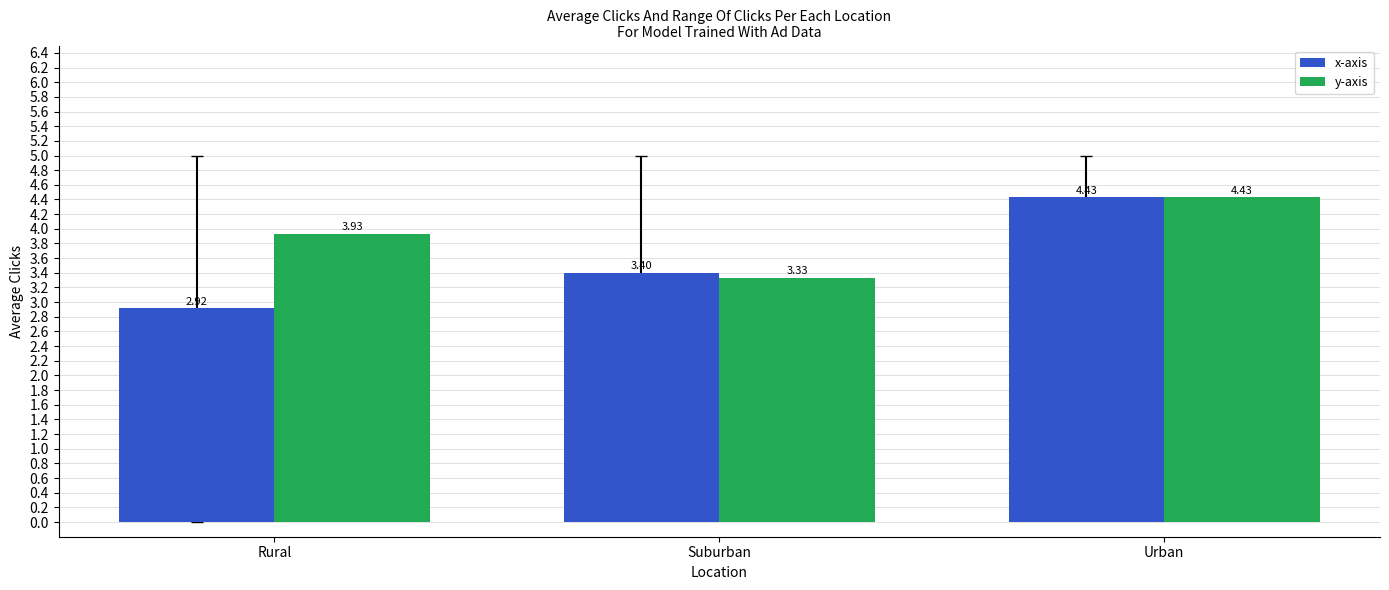

At Suburban, list the series in order from smallest to largest.

y-axis, x-axis